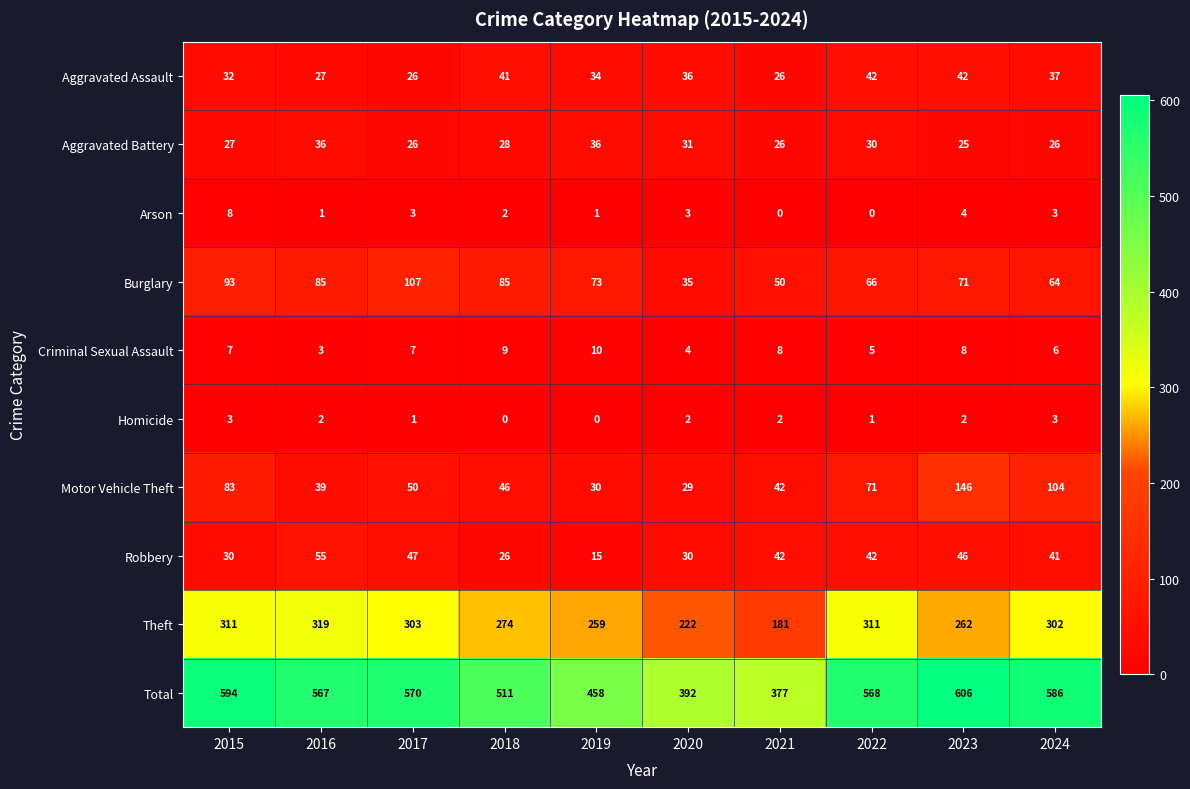

What is the greatest value displayed?

606